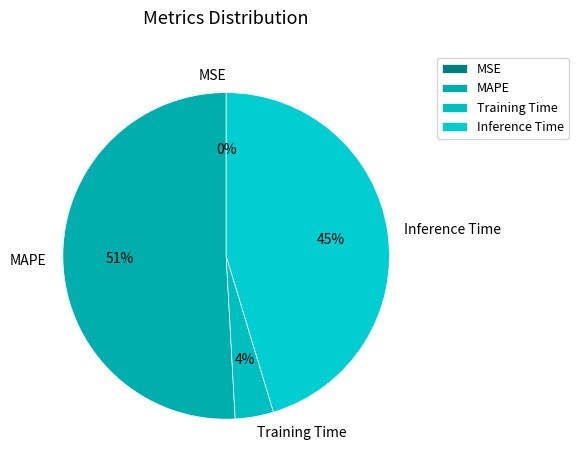

True or false: MAPE accounts for 39% of the total.

False